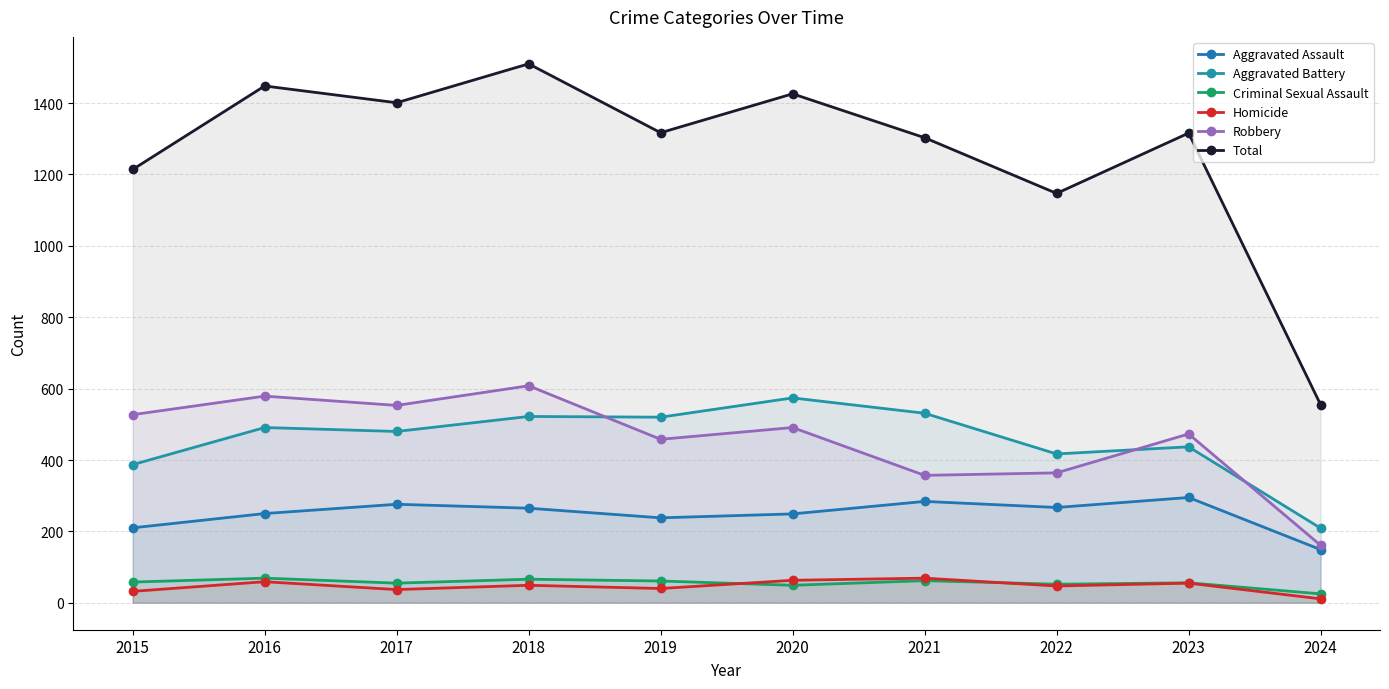

What is the average value of the Aggravated Battery series?

457